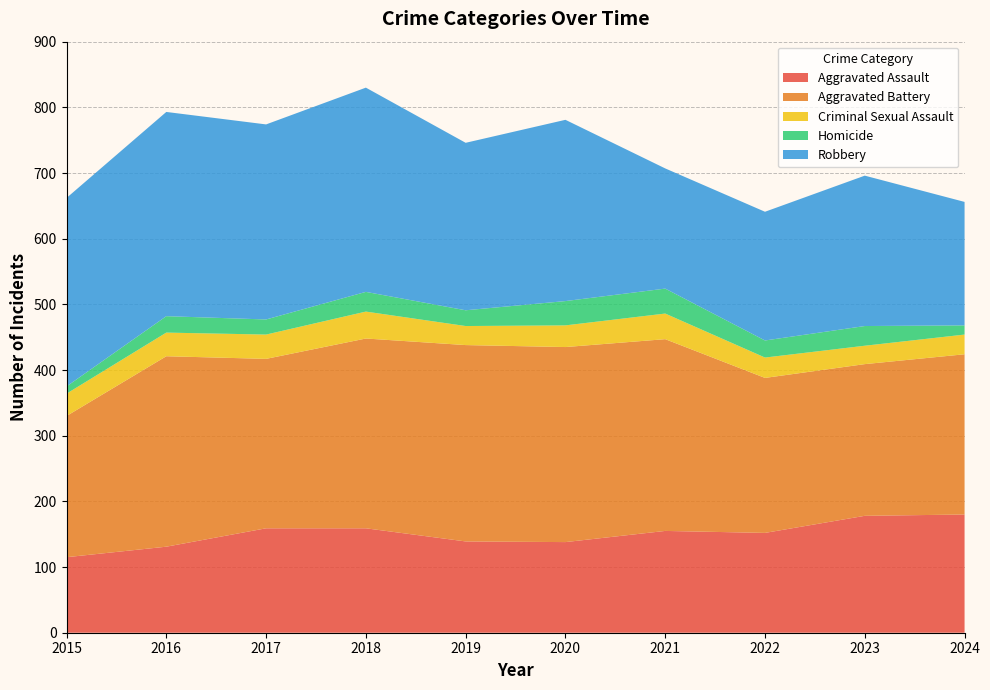

Reading left to right, what are all the values shown in this chart?

Aggravated Assault: 115	131	159	159	139	138	155	152	178	180
Aggravated Battery: 215	290	258	289	299	297	292	236	231	244
Criminal Sexual Assault: 34	36	37	41	29	33	39	31	28	30
Homicide: 11	25	23	30	24	37	38	26	30	14
Robbery: 287	311	297	311	255	276	183	196	229	188